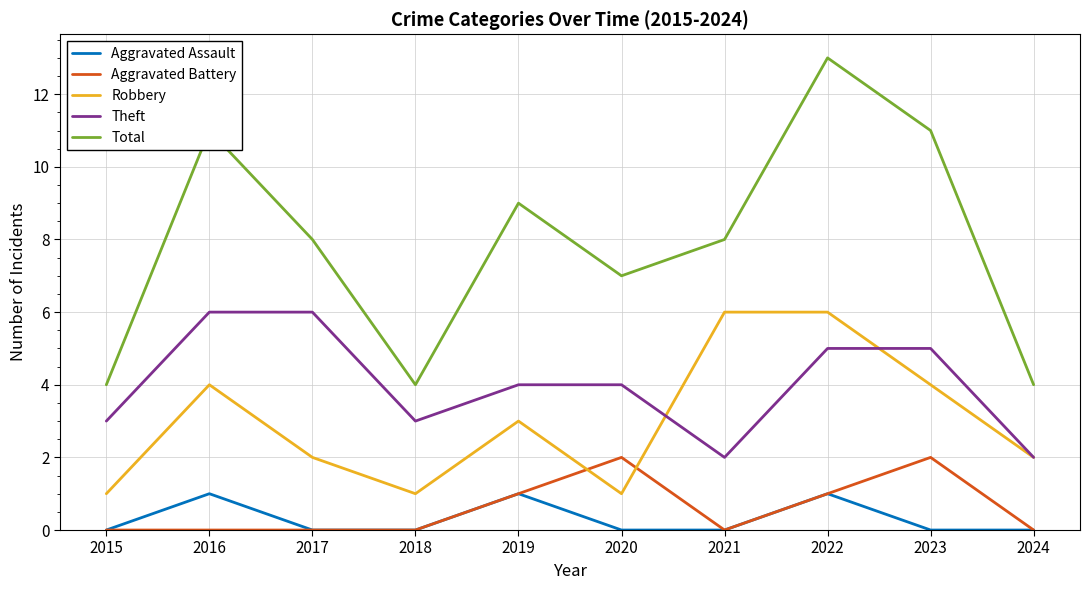

True or false: Robbery and Aggravated Assault intersect in this chart.

False